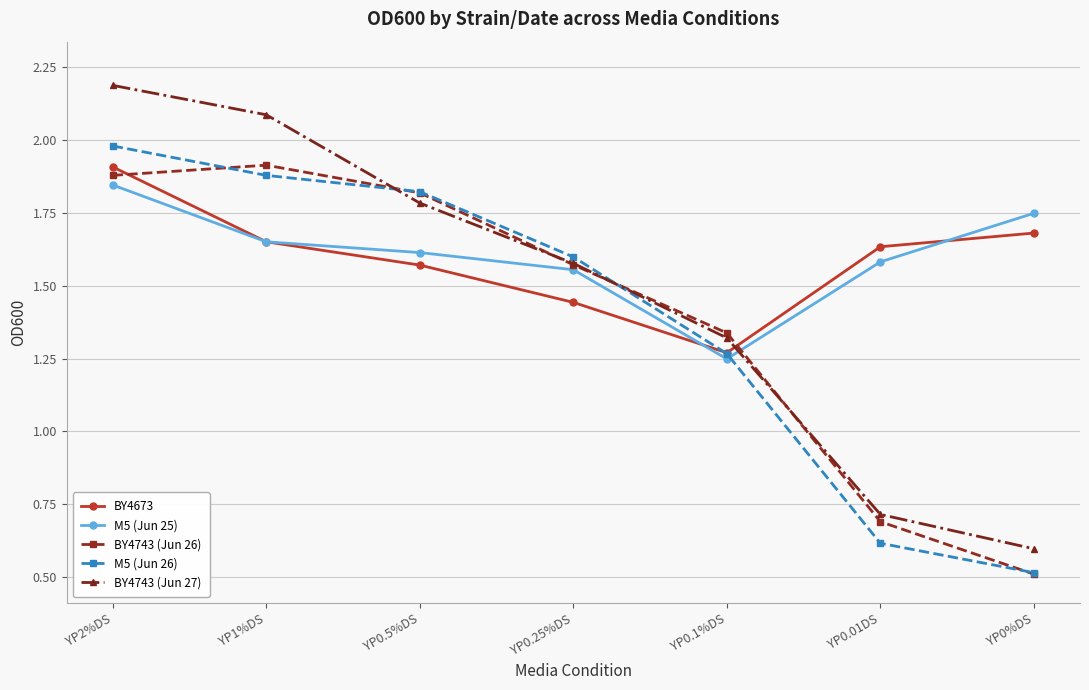

List the labels in order of M5 (Jun 25) value, largest first.

YP2%DS, YP0%DS, YP1%DS, YP0.5%DS, YP0.01DS, YP0.25%DS, YP0.1%DS